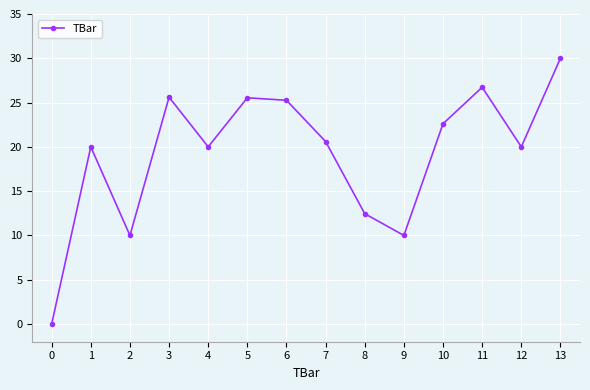

How many points are higher than both their immediate neighbors (excluding endpoints)?

4